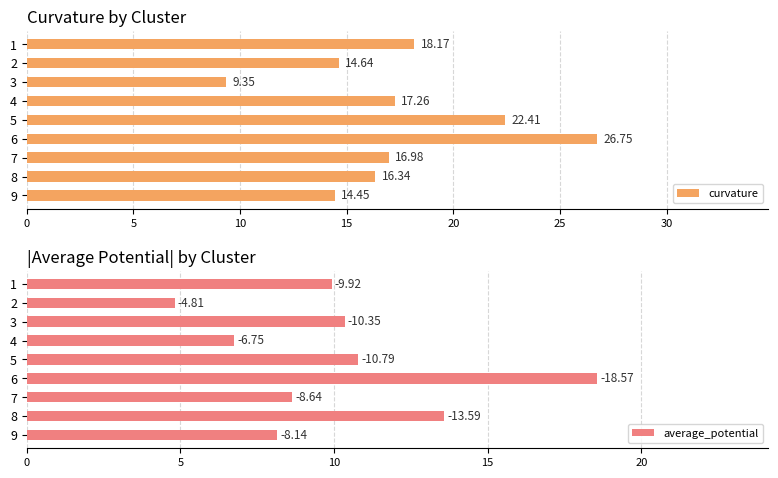

What is the difference between the maximum and minimum values in the curvature series?

17.4